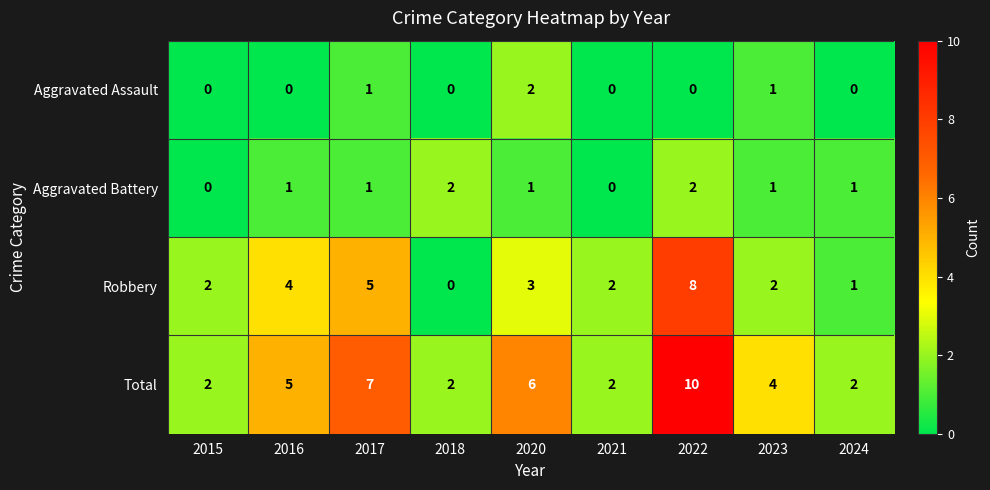

Which series changed the most between 2016 and 2018?

Robbery